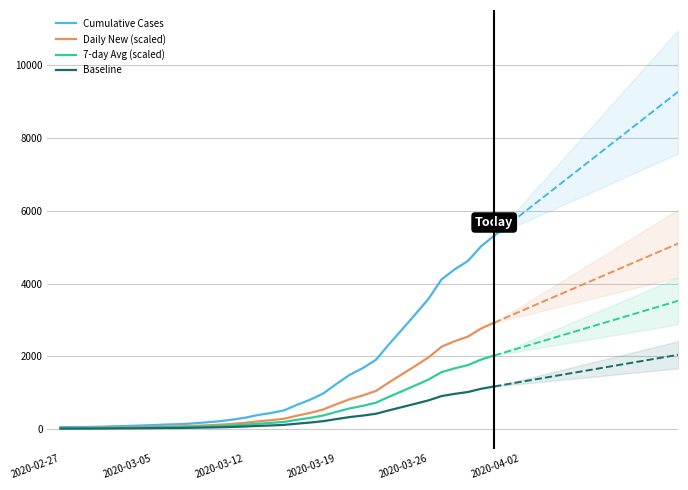

What position from the right is 11?

23